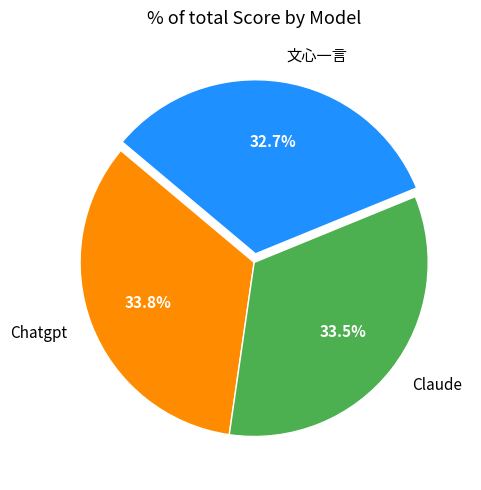

To the nearest percent, what is the difference between the largest and smallest slice percentages?

1%